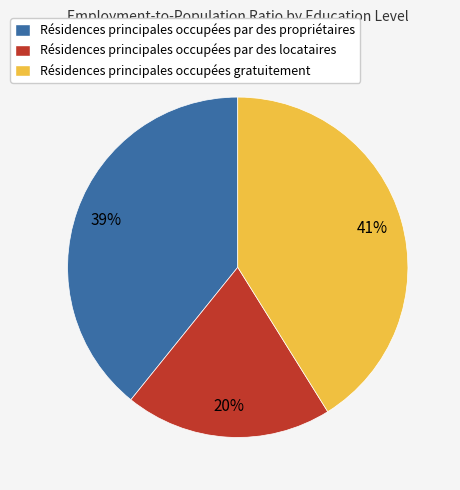

What is the ratio of the value at Résidences principales occupées par des locataires to the value at Résidences principales occupées par des propriétaires?

0.5